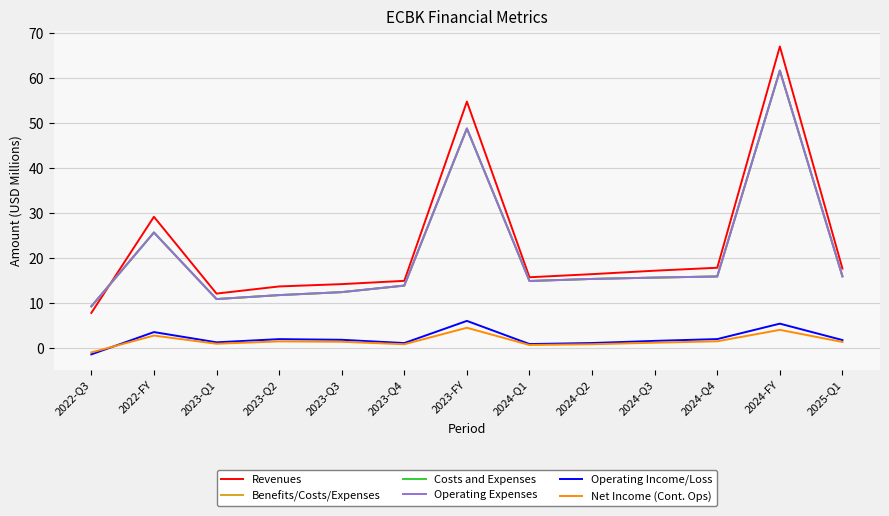

Reading left to right, what are all the values shown in this chart?

Revenues: 7.8	29.1	12.1	13.7	14.2	14.9	54.8	15.7	16.4	17.2	17.8	67.0	17.6
Benefits/Costs/Expenses: 9.2	25.7	10.8	11.7	12.4	13.8	48.8	14.9	15.3	15.6	15.9	61.7	15.9
Costs and Expenses: 9.2	25.7	10.8	11.7	12.4	13.8	48.8	14.9	15.3	15.6	15.9	61.7	15.9
Operating Expenses: 9.2	25.7	10.8	11.7	12.4	13.8	48.8	14.9	15.3	15.6	15.9	61.7	15.9
Operating Income/Loss: -1.5	3.5	1.2	1.9	1.8	1.1	6.0	0.8	1.1	1.5	1.9	5.4	1.7
Net Income (Cont. Ops): -1.0	2.7	0.9	1.4	1.3	0.8	4.5	0.6	0.8	1.1	1.4	4.0	1.3